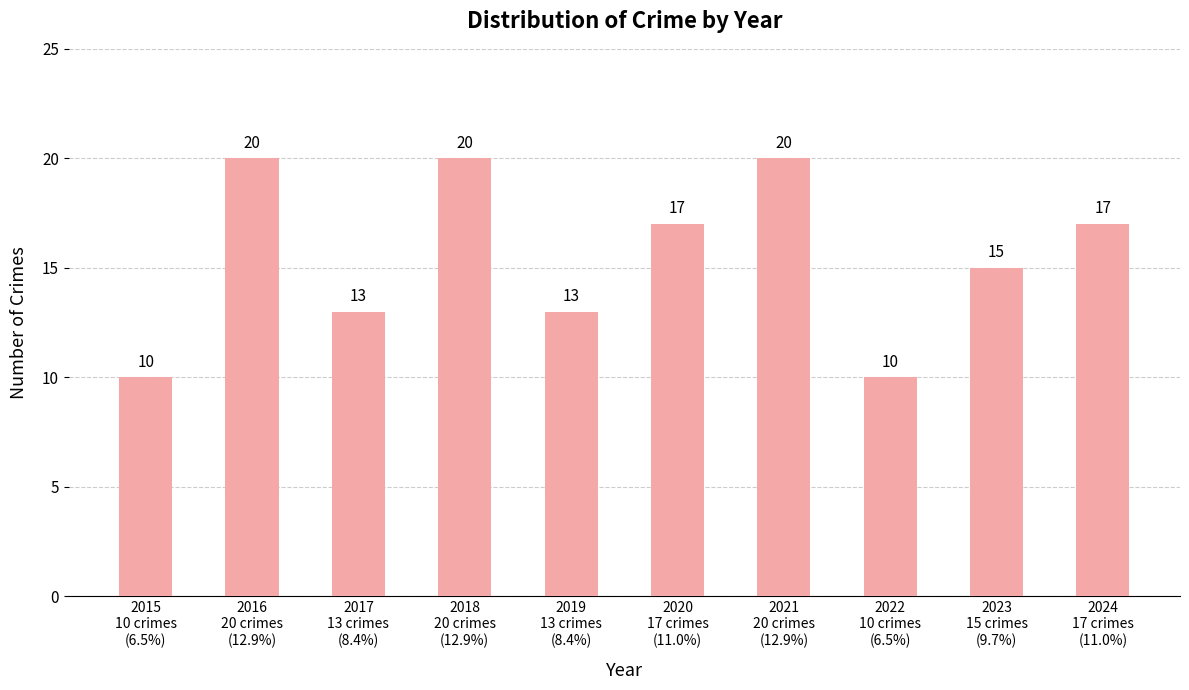

What is the maximum value shown in the chart?

20